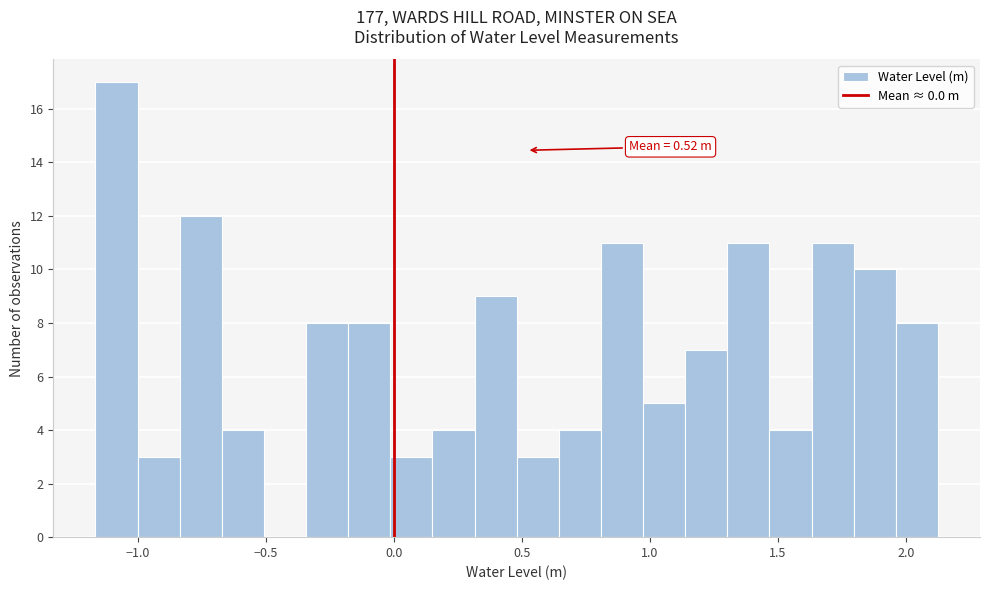

Around what value on the x-axis is the tallest bar? Give the approximate position of its centre, as read against the axis.

-1.10